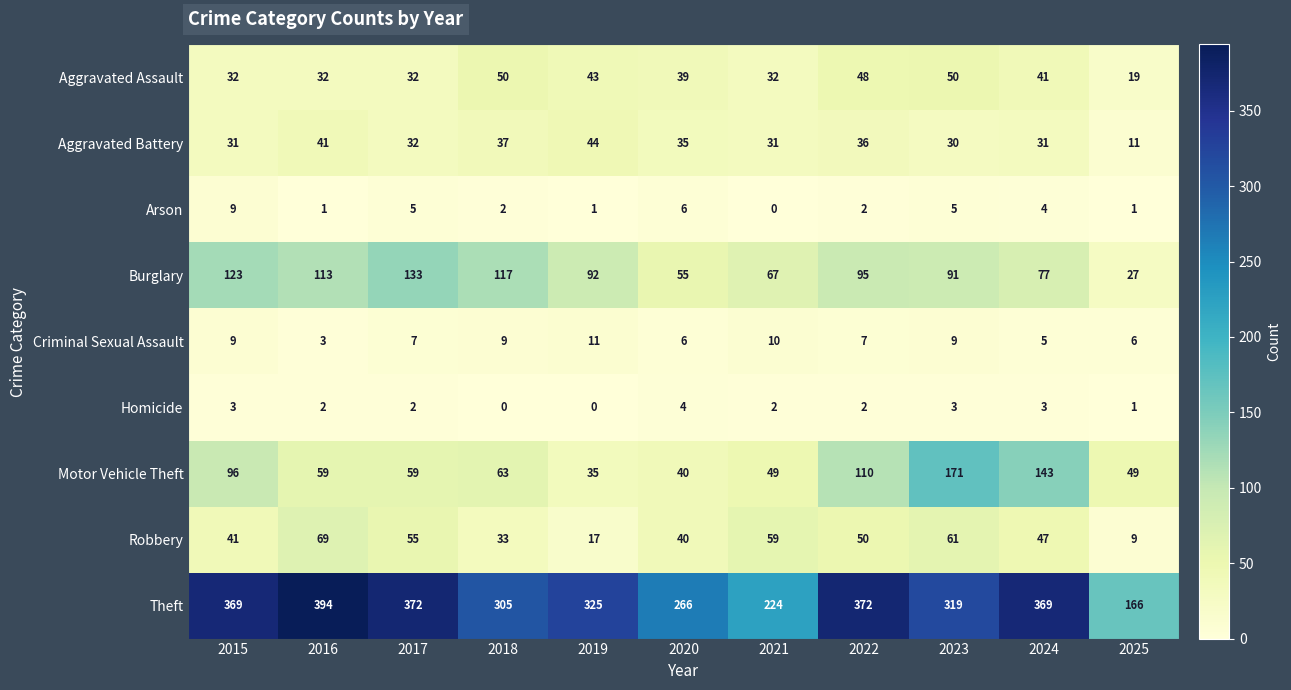

What is the sum of the Motor Vehicle Theft values at 2022 and 2016?

169